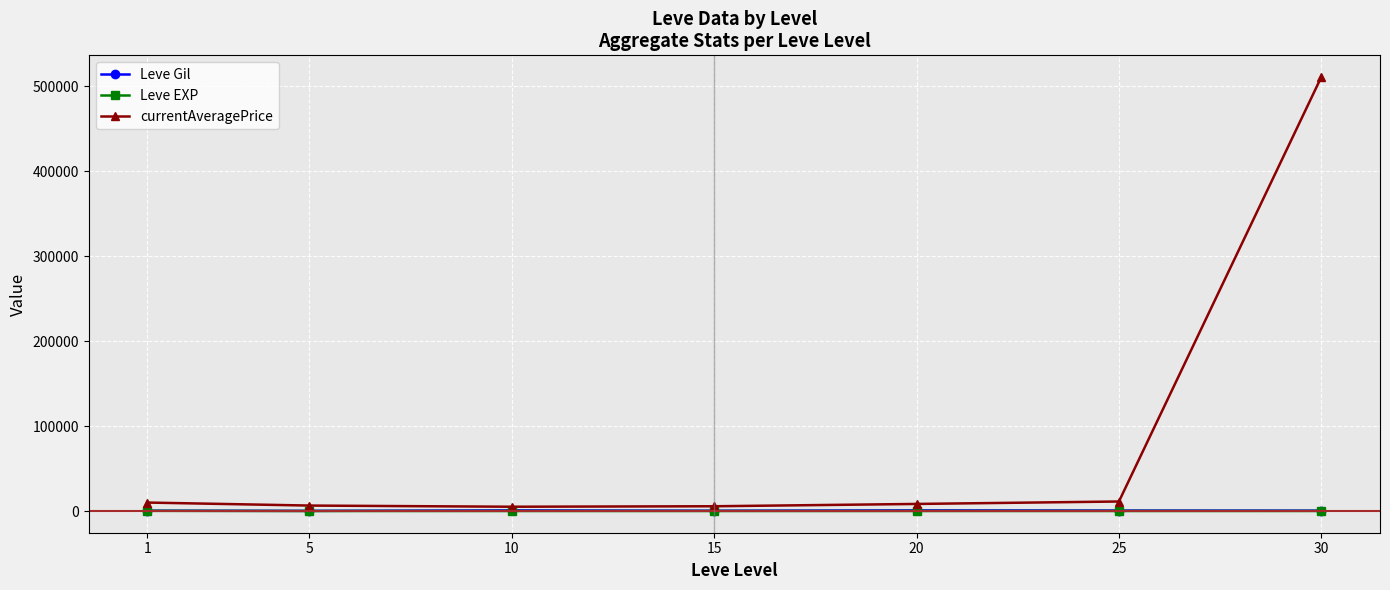

Between 25 and 30, which series saw the biggest shift?

currentAveragePrice